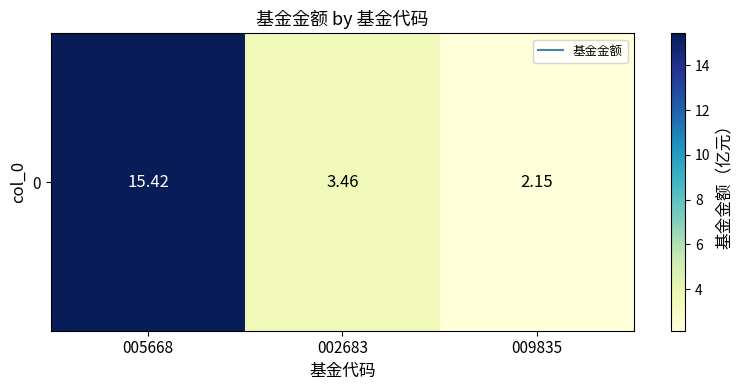

How many distinct data groups are displayed?

1